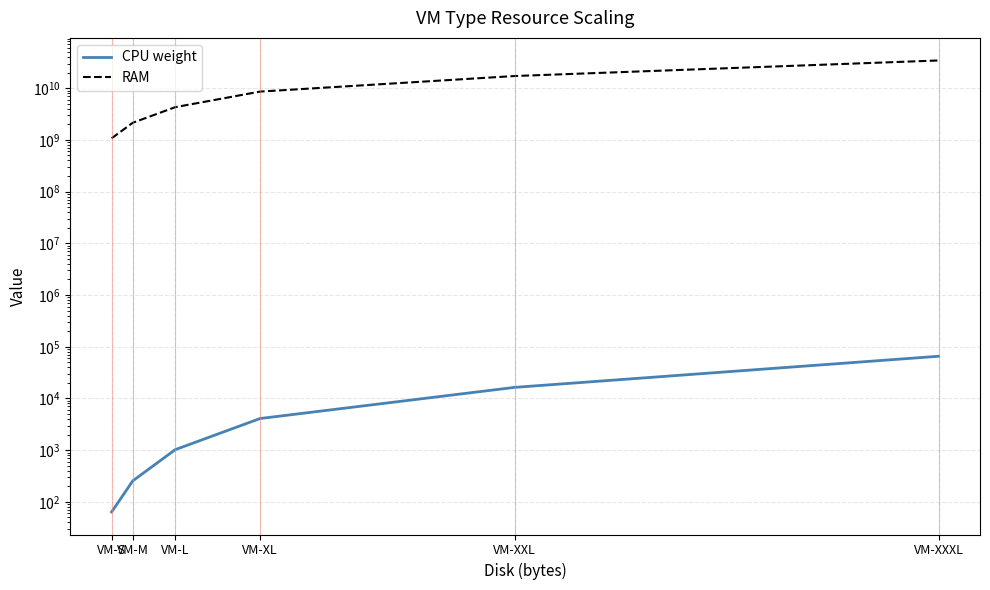

What is the average value of the RAM series?

11274289152